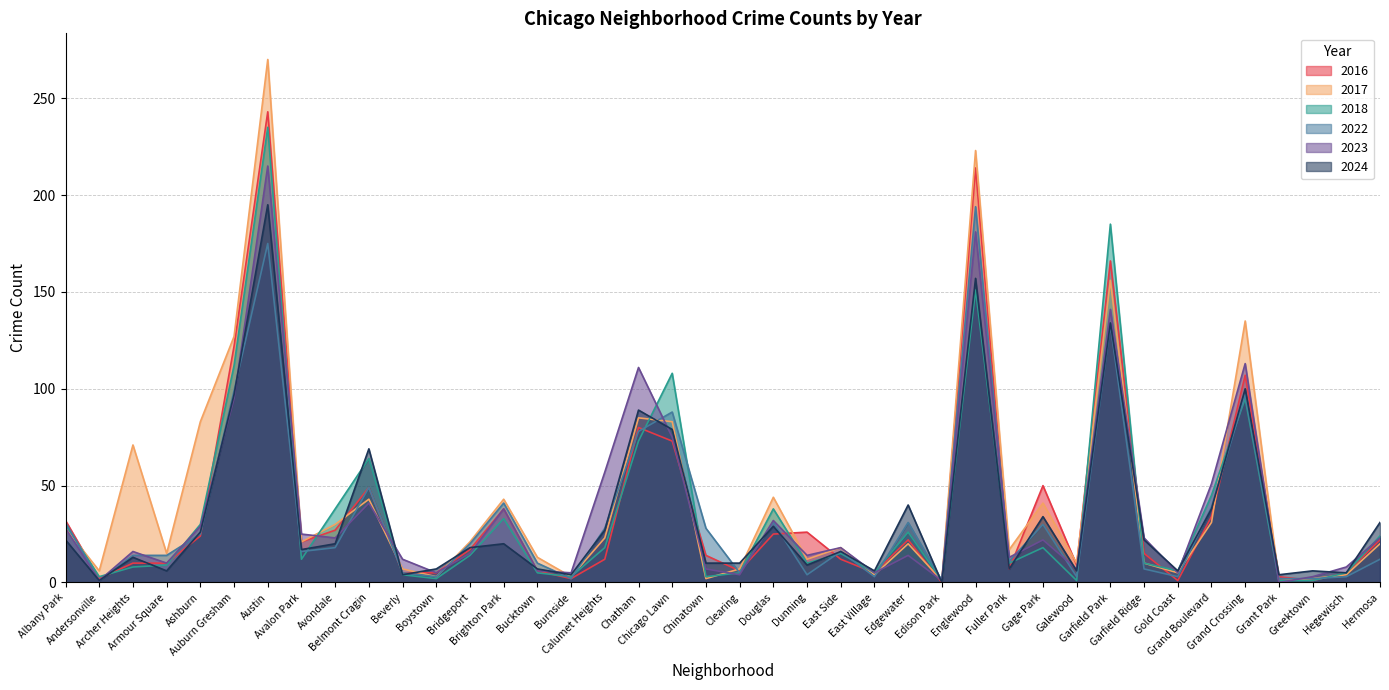

Reading left to right, list all the values displayed in this chart.

2017: Albany Park=28	Andersonville=6	Archer Heights=71	Armour Square=15	Ashburn=83	Auburn Gresham=127	Austin=270	Avalon Park=21	Avondale=30	Belmont Cragin=43	Beverly=7	Boystown=3	Bridgeport=21	Brighton Park=43	Bucktown=13	Burnside=3	Calumet Heights=23	Chatham=85	Chicago Lawn=83	Chinatown=2	Clearing=7	Douglas=44	Dunning=12	East Side=18	East Village=4	Edgewater=20	Edison Park=1	Englewood=223	Fuller Park=17	Gage Park=41	Galewood=10	Garfield Park=156	Garfield Ridge=10	Gold Coast=5	Grand Boulevard=31	Grand Crossing=135	Grant Park=1	Greektown=2	Hegewisch=4	Hermosa=20
2018: Albany Park=30	Andersonville=3	Archer Heights=8	Armour Square=9	Ashburn=30	Auburn Gresham=112	Austin=235	Avalon Park=12	Avondale=38	Belmont Cragin=64	Beverly=4	Boystown=2	Bridgeport=14	Brighton Park=33	Bucktown=5	Burnside=3	Calumet Heights=18	Chatham=73	Chicago Lawn=108	Chinatown=3	Clearing=5	Douglas=38	Dunning=10	East Side=15	East Village=5	Edgewater=26	Edison Park=1	Englewood=151	Fuller Park=10	Gage Park=18	Galewood=1	Garfield Park=185	Garfield Ridge=10	Gold Coast=6	Grand Boulevard=45	Grand Crossing=95	Grant Park=1	Greektown=1	Hegewisch=5	Hermosa=24
2022: Albany Park=31	Andersonville=1	Archer Heights=14	Armour Square=14	Ashburn=25	Auburn Gresham=99	Austin=175	Avalon Park=16	Avondale=18	Belmont Cragin=49	Beverly=5	Boystown=3	Bridgeport=20	Brighton Park=41	Bucktown=10	Burnside=2	Calumet Heights=28	Chatham=78	Chicago Lawn=88	Chinatown=28	Clearing=5	Douglas=31	Dunning=4	East Side=16	East Village=3	Edgewater=31	Edison Park=1	Englewood=194	Fuller Park=11	Gage Park=30	Galewood=3	Garfield Park=133	Garfield Ridge=7	Gold Coast=3	Grand Boulevard=39	Grand Crossing=97	Grant Park=2	Greektown=2	Hegewisch=3	Hermosa=12
2023: Albany Park=28	Andersonville=1	Archer Heights=16	Armour Square=10	Ashburn=29	Auburn Gresham=95	Austin=215	Avalon Park=25	Avondale=23	Belmont Cragin=41	Beverly=12	Boystown=5	Bridgeport=15	Brighton Park=38	Bucktown=6	Burnside=5	Calumet Heights=57	Chatham=111	Chicago Lawn=75	Chinatown=7	Clearing=4	Douglas=32	Dunning=14	East Side=18	East Village=5	Edgewater=14	Edison Park=1	Englewood=181	Fuller Park=13	Gage Park=22	Galewood=7	Garfield Park=141	Garfield Ridge=23	Gold Coast=5	Grand Boulevard=51	Grand Crossing=113	Grant Park=0	Greektown=3	Hegewisch=8	Hermosa=23
2024: Albany Park=22	Andersonville=1	Archer Heights=13	Armour Square=6	Ashburn=26	Auburn Gresham=97	Austin=195	Avalon Park=17	Avondale=20	Belmont Cragin=69	Beverly=4	Boystown=7	Bridgeport=18	Brighton Park=20	Bucktown=7	Burnside=4	Calumet Heights=27	Chatham=89	Chicago Lawn=79	Chinatown=10	Clearing=10	Douglas=29	Dunning=9	East Side=16	East Village=6	Edgewater=40	Edison Park=0	Englewood=157	Fuller Park=7	Gage Park=34	Galewood=6	Garfield Park=134	Garfield Ridge=22	Gold Coast=6	Grand Boulevard=38	Grand Crossing=100	Grant Park=4	Greektown=6	Hegewisch=5	Hermosa=31
2016: Albany Park=32	Andersonville=2	Archer Heights=10	Armour Square=10	Ashburn=24	Auburn Gresham=122	Austin=243	Avalon Park=21	Avondale=27	Belmont Cragin=49	Beverly=5	Boystown=5	Bridgeport=17	Brighton Park=38	Bucktown=6	Burnside=2	Calumet Heights=12	Chatham=80	Chicago Lawn=73	Chinatown=14	Clearing=6	Douglas=25	Dunning=26	East Side=12	East Village=5	Edgewater=22	Edison Park=0	Englewood=214	Fuller Park=7	Gage Park=50	Galewood=9	Garfield Park=166	Garfield Ridge=15	Gold Coast=1	Grand Boulevard=34	Grand Crossing=107	Grant Park=3	Greektown=1	Hegewisch=5	Hermosa=22